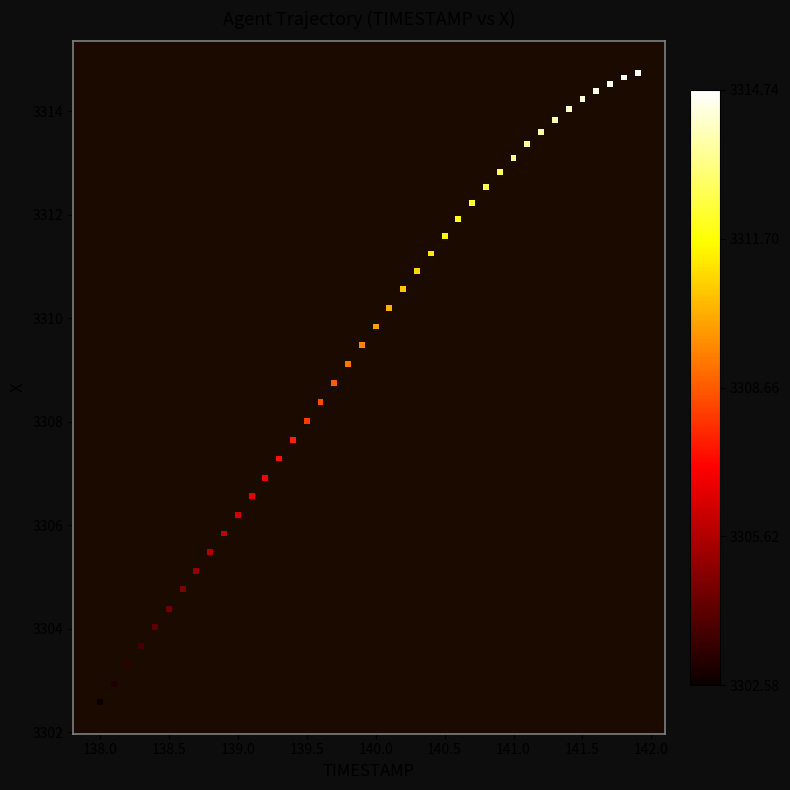

What is the range of Y values (max minus min)?

12.2